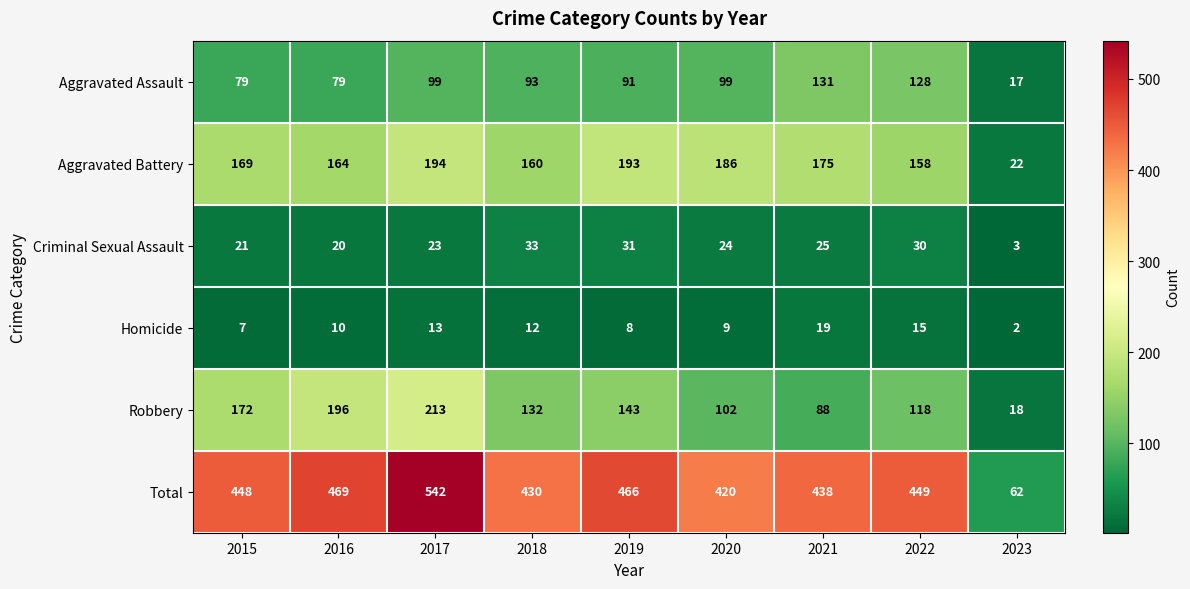

What is the average value of the Robbery series?

131